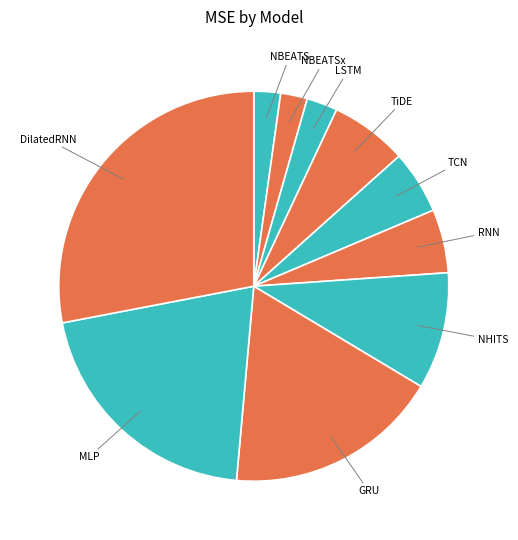

Approximately how many times larger is the value at GRU compared to TiDE?

2.8